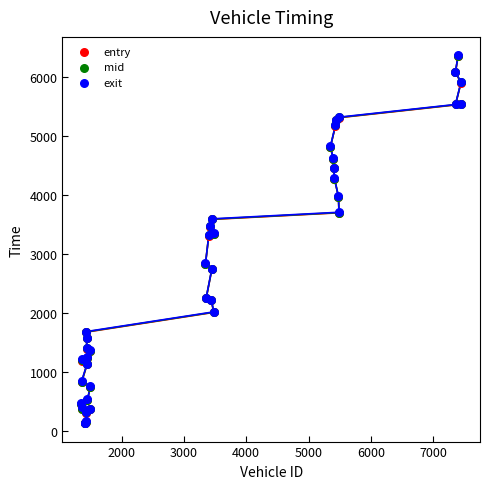

What are all the series names shown in the legend?

entry, mid, exit